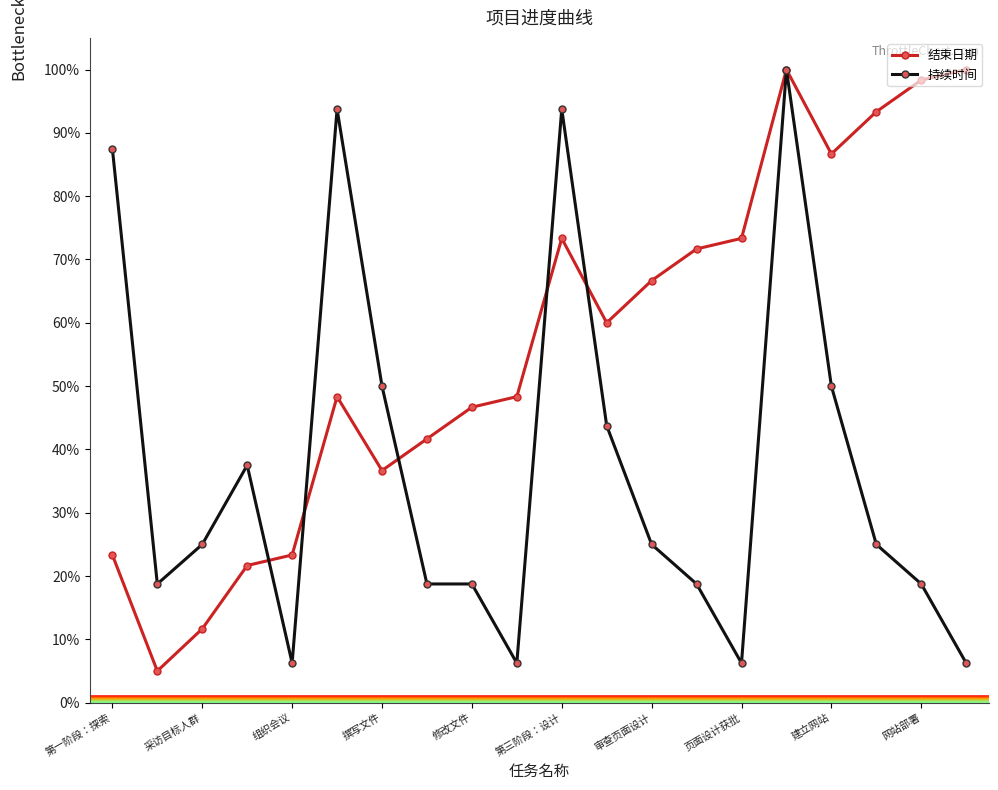

At how many categories does at least one series exceed 84?

8